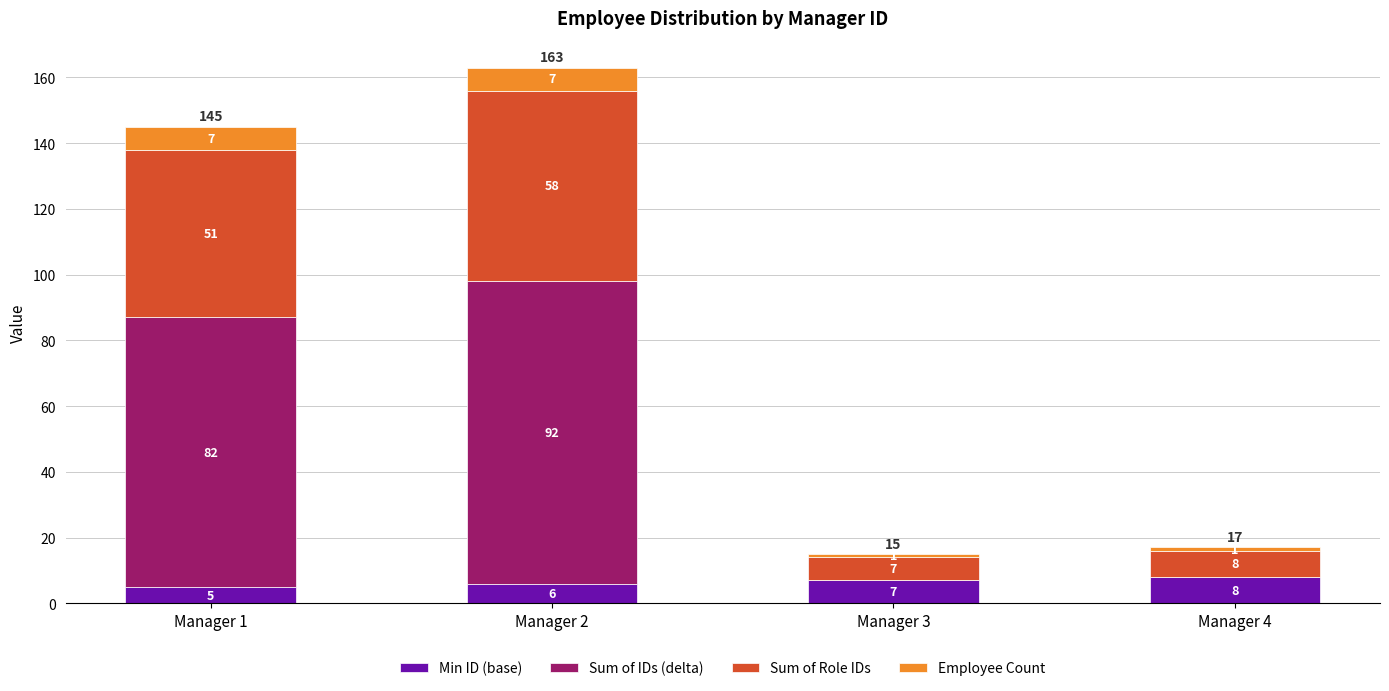

At which category is the sum across all series the highest?

Manager 2